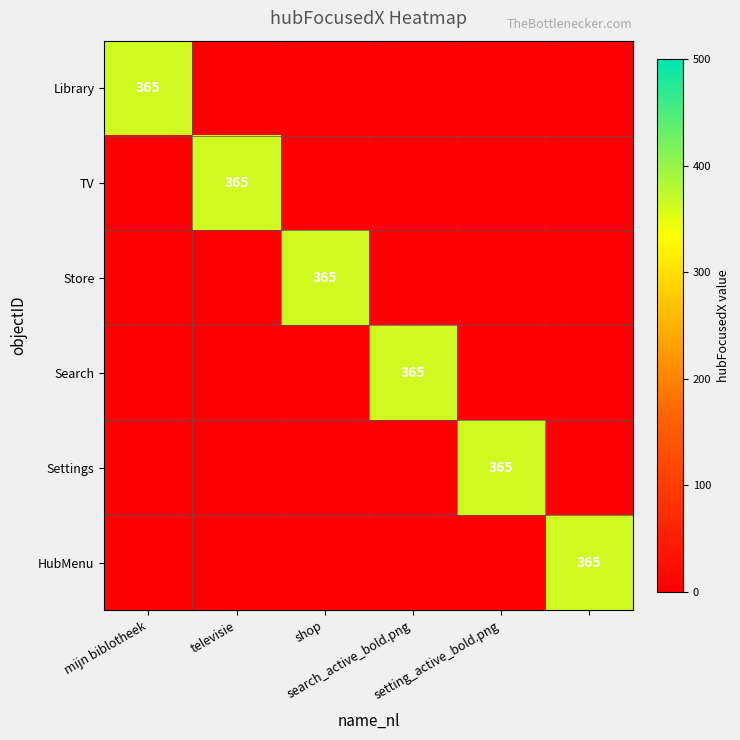

Which series has the widest spread of values?

Library